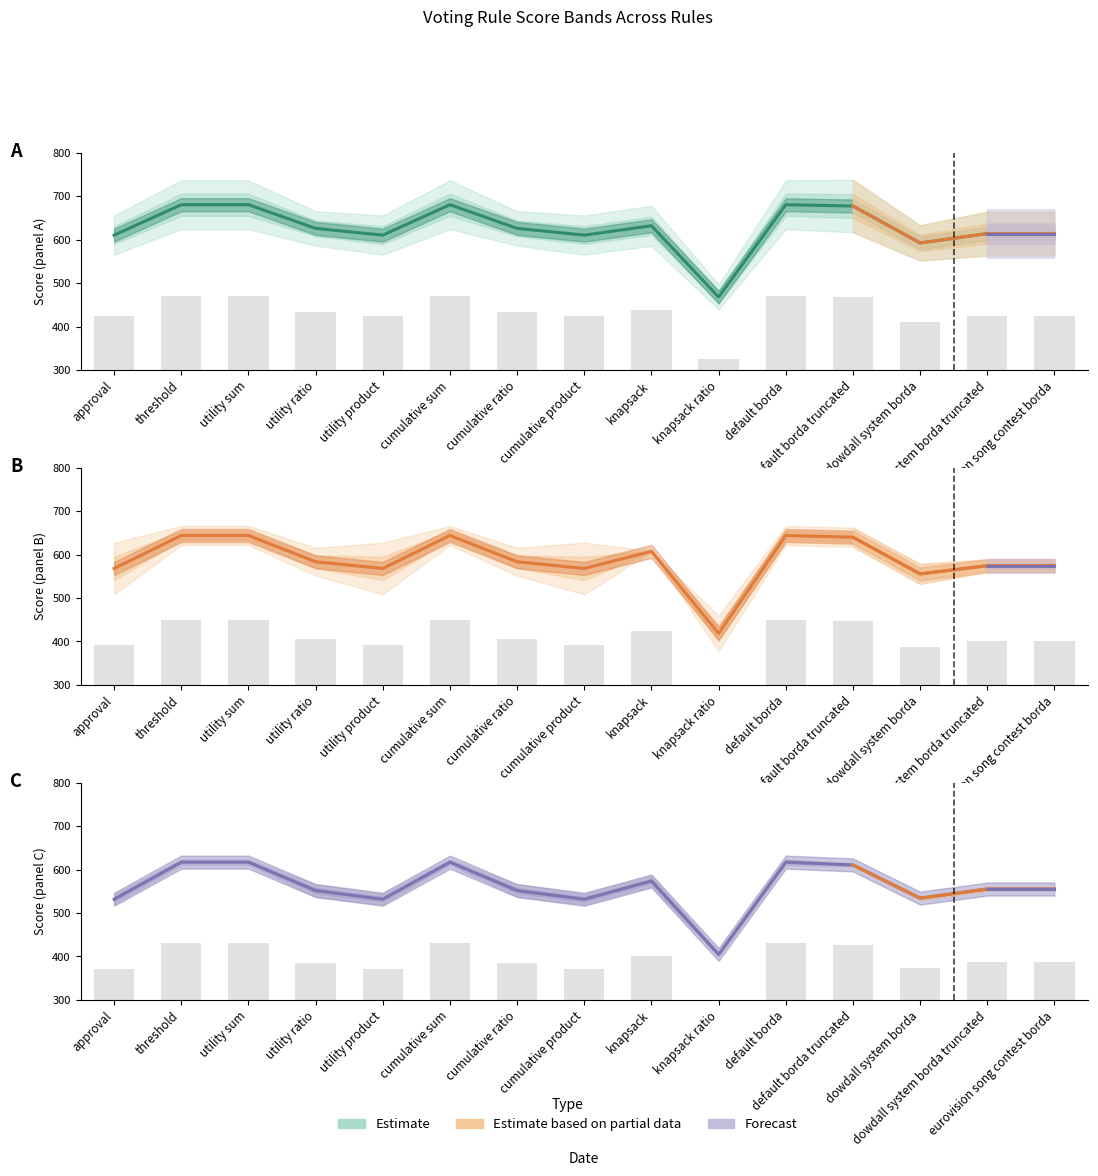

The voter2 series shows 124.0 at cumulative sum. True or false?

False